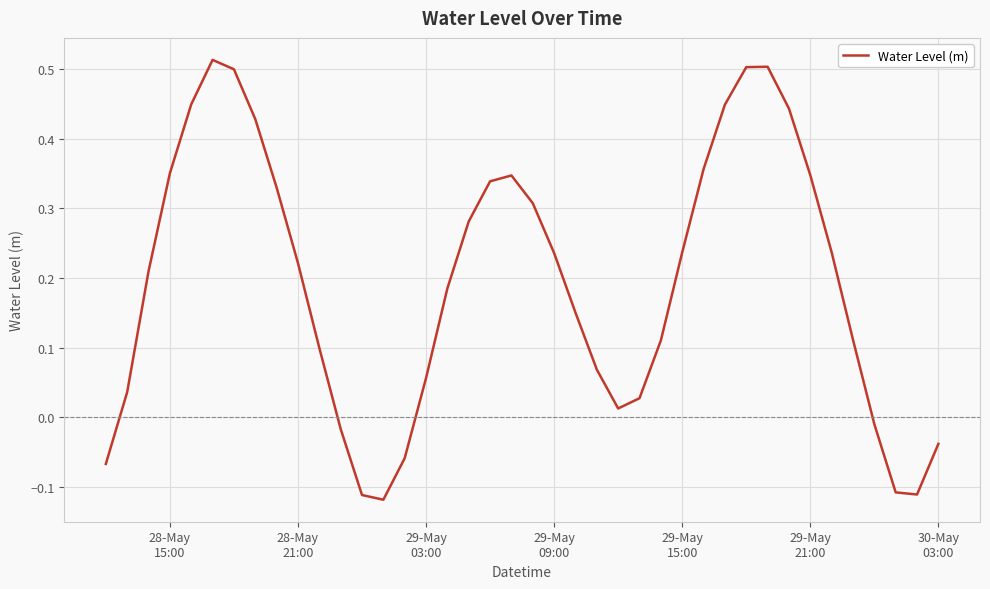

Does the chart display data point markers on the line(s)?

No